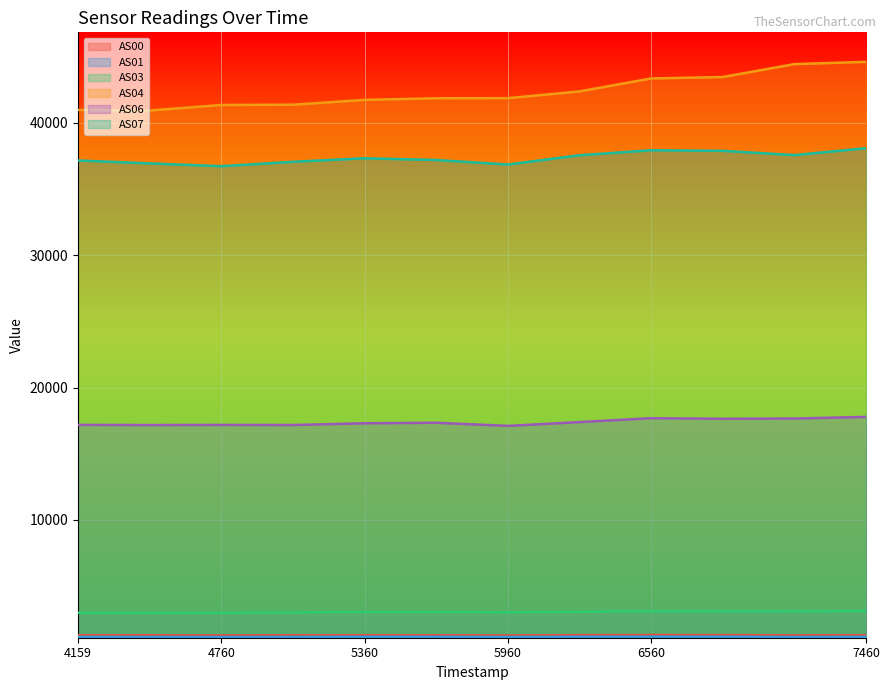

At which label does AS07 first exceed 37332?

1699796260